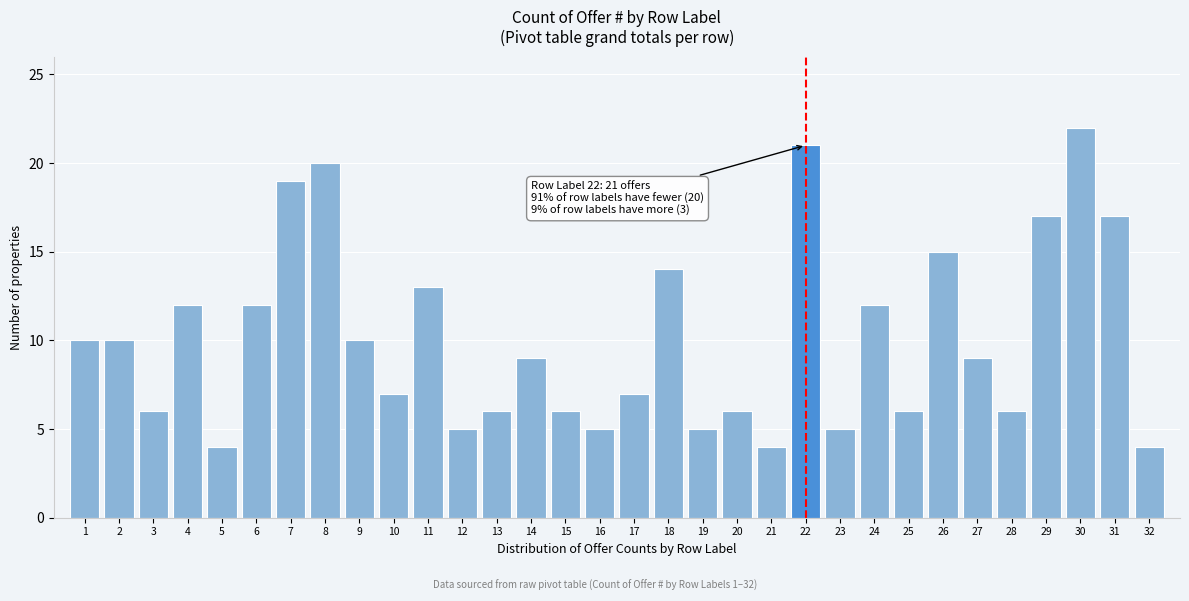

What is the maximum value shown in the chart?

22